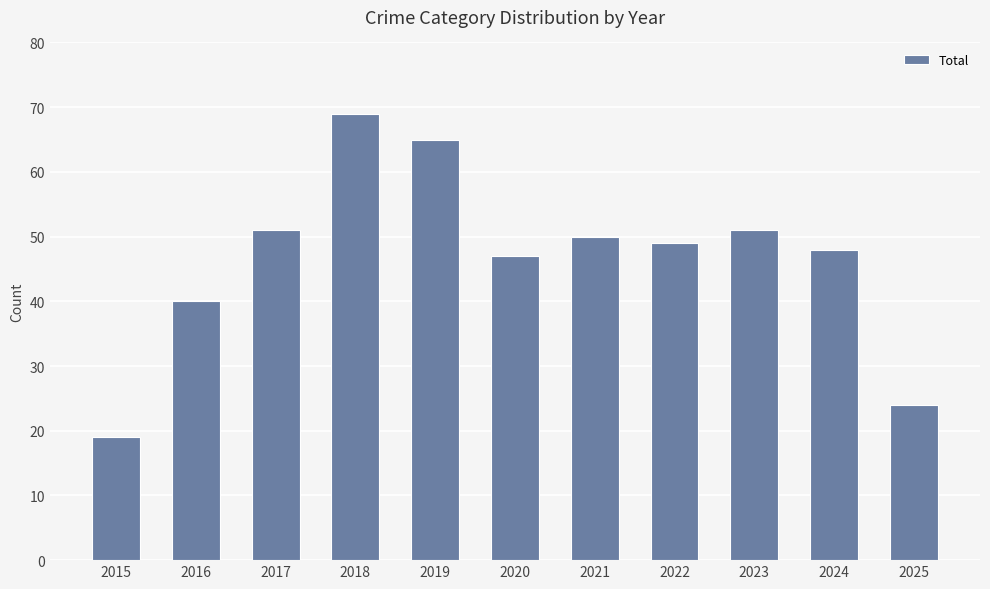

Between 2024 and 2022, which is larger?

2022